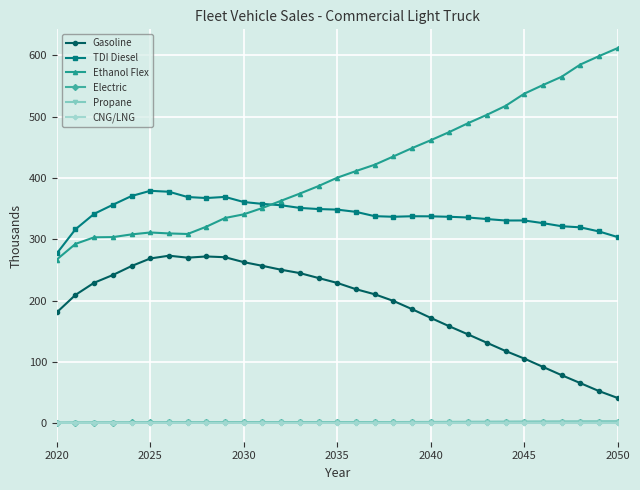

Which series has the largest range (max minus min)?

Ethanol Flex